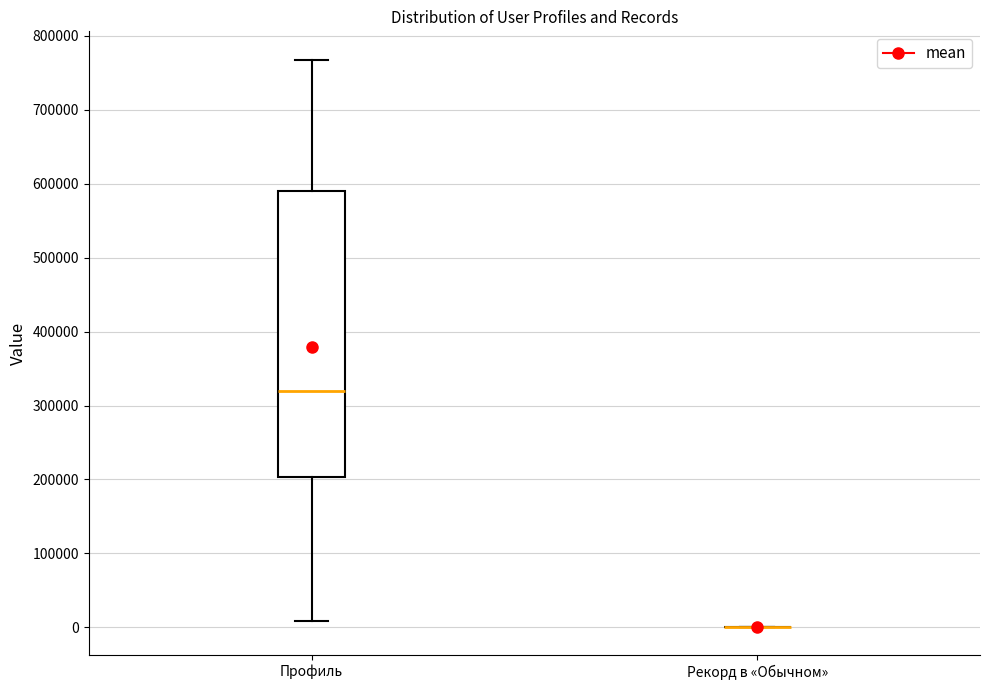

Reading left to right, read every box against the y-axis: the position of its median line, the range the box covers, and the ends of its whiskers. The values are not printed on the chart, so give them approximately, as read against the axis.

Профиль: median 320000, box 200000 to 590000, whiskers 10000 to 770000
Рекорд в «Обычном»: box collapsed to a line at 0, whiskers 0 to 0